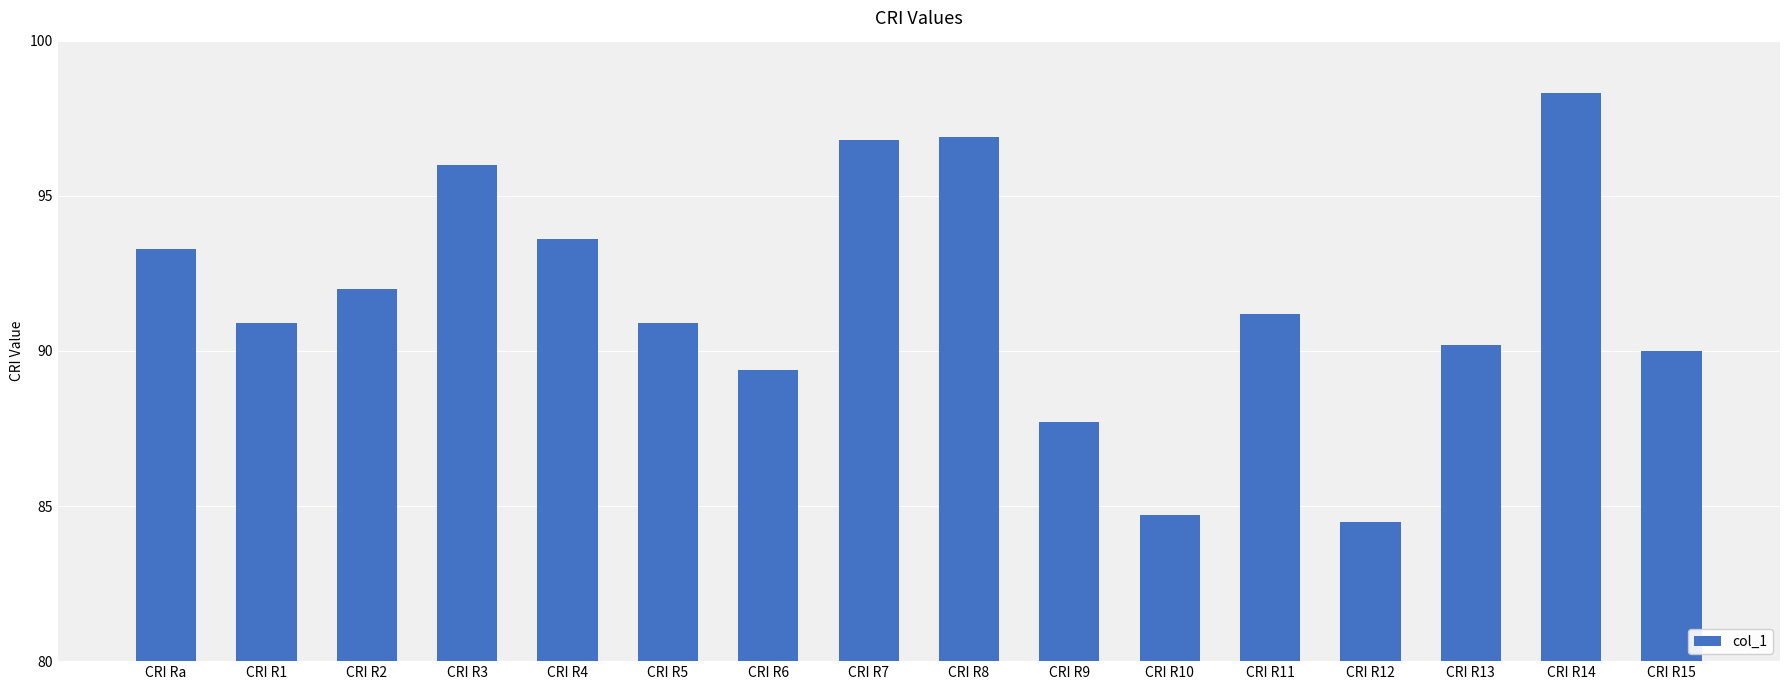

The chart shows a value of 54.3 at CRI R13. True or false?

False